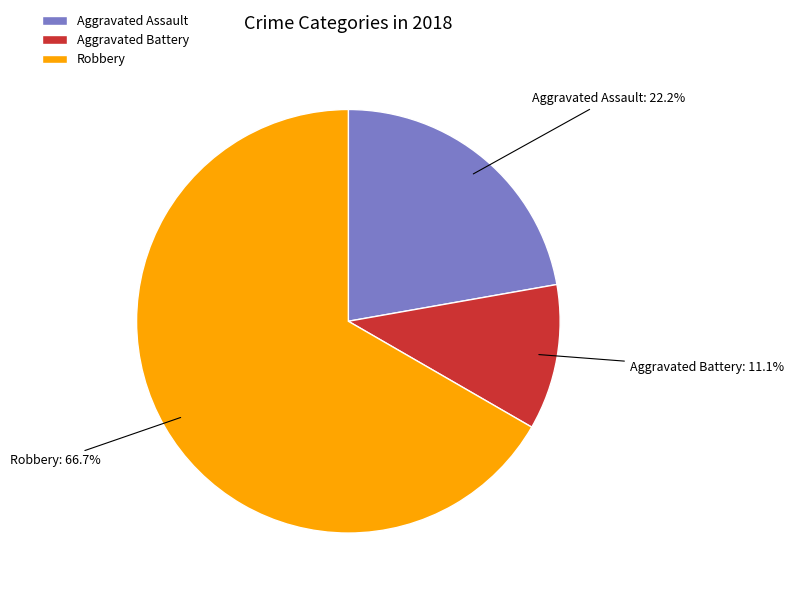

Which slice represents more than half of the pie?

Robbery